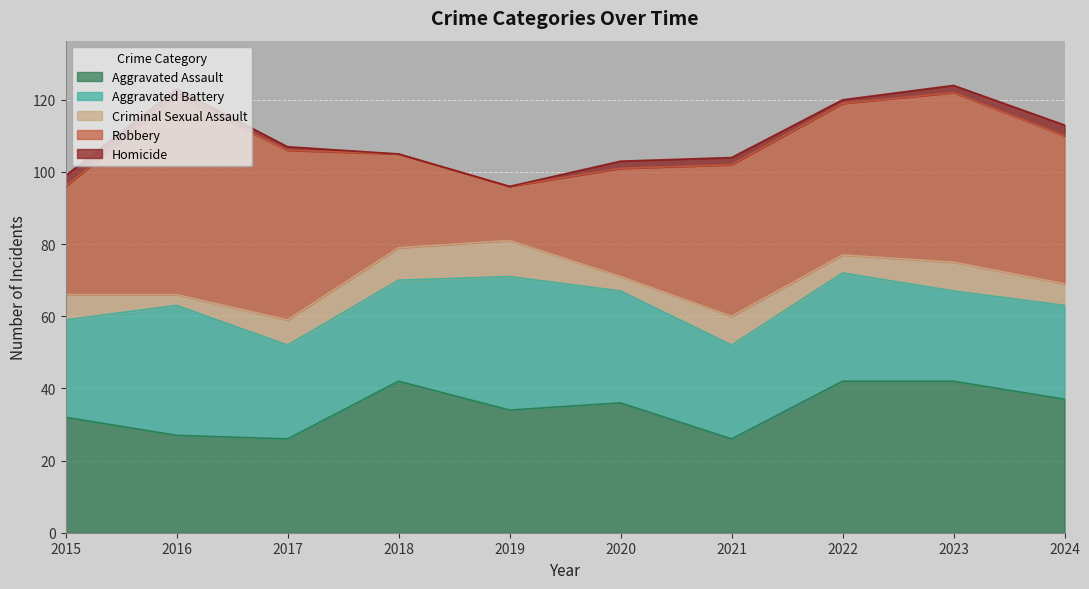

True or false: Aggravated Assault and Criminal Sexual Assault cross at least once.

False